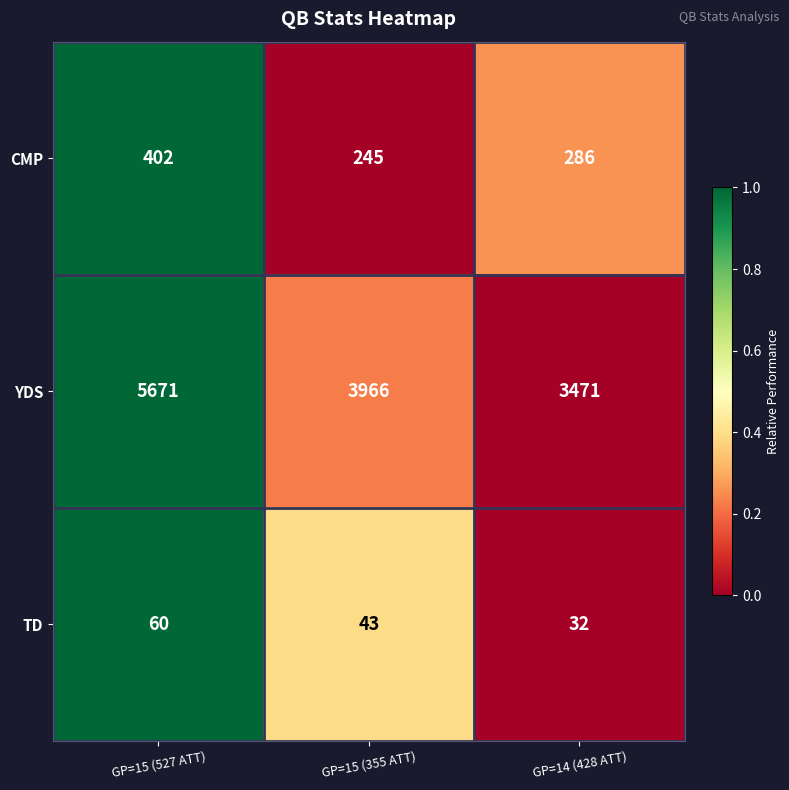

Which series has the largest total across all categories?

YDS